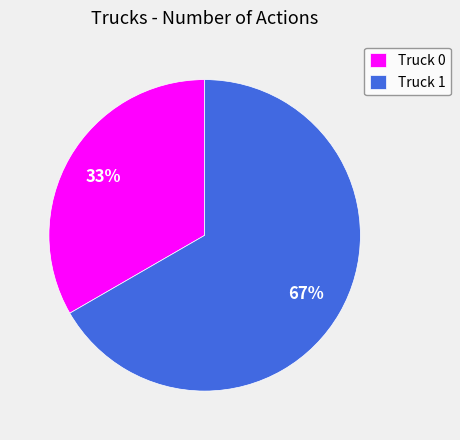

The Truck 1 slice represents 67% of the pie. True or false?

True